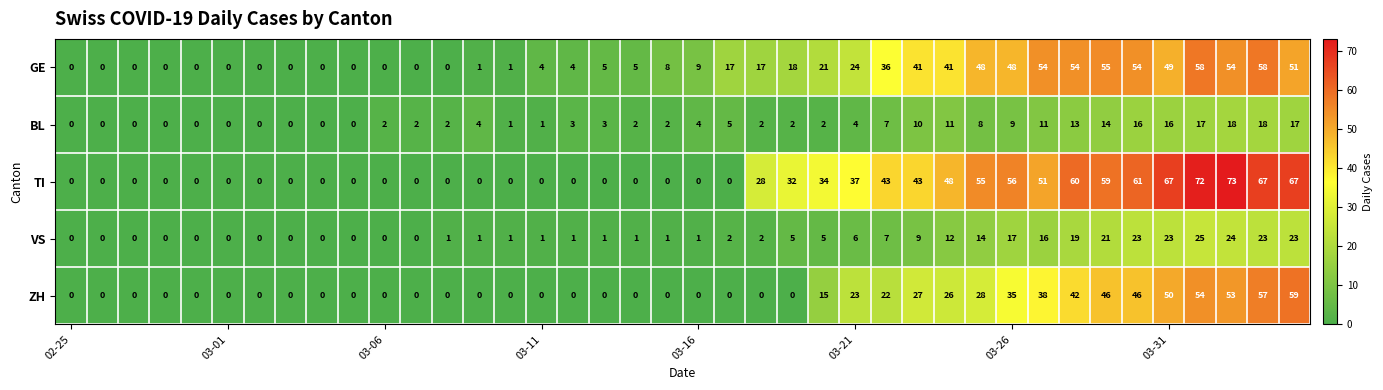

At how many categories does at least one series exceed 46?

12